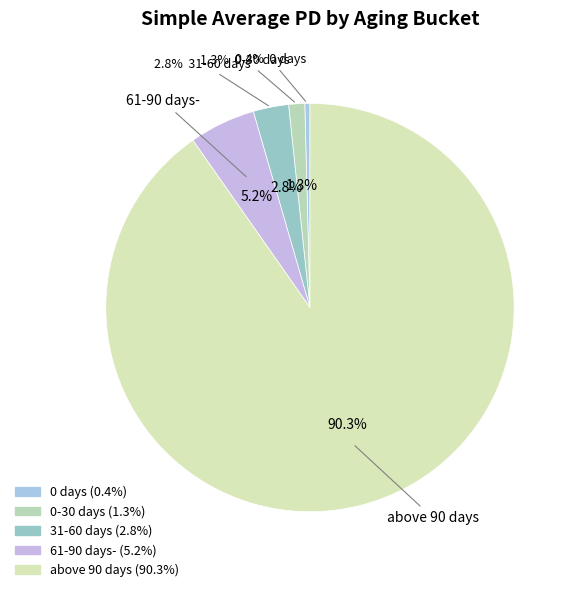

Is it true that 0-30 days is 11% of the pie?

False